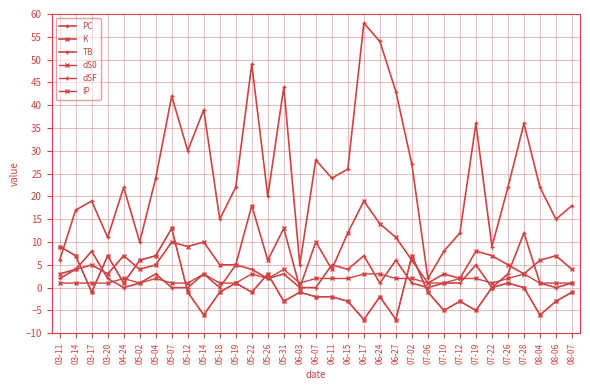

Read the PC value at 03-11.

6